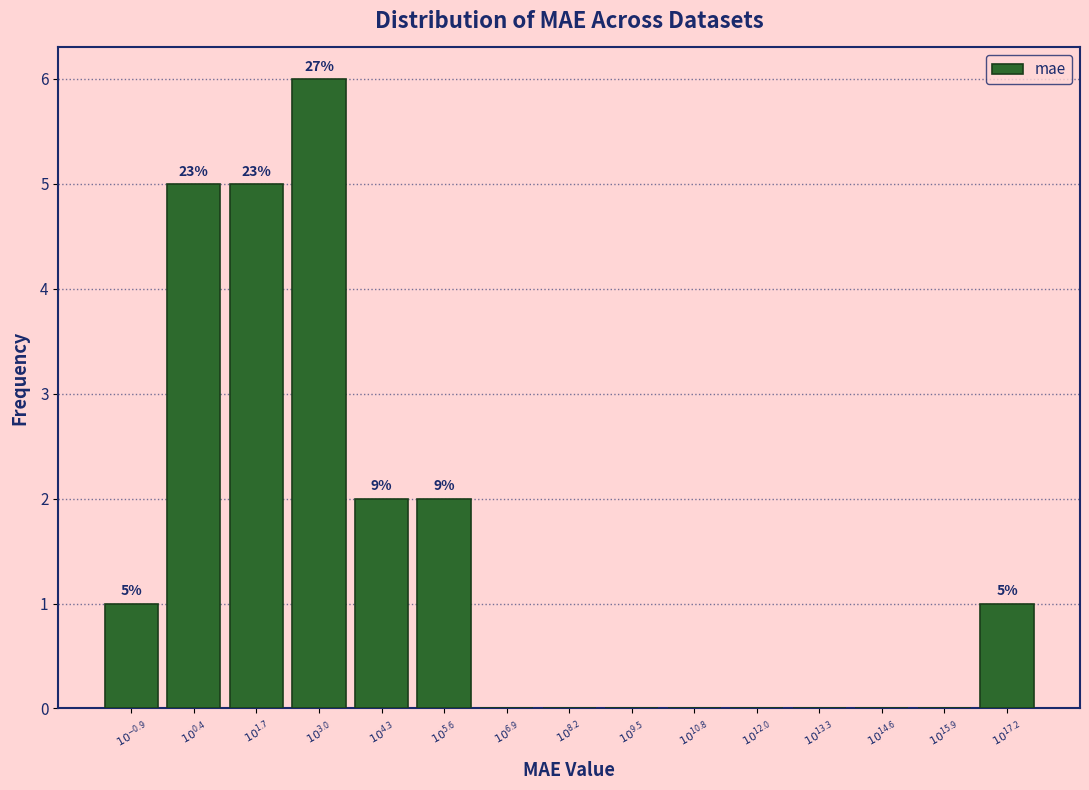

What is the maximum value shown in the chart?

6